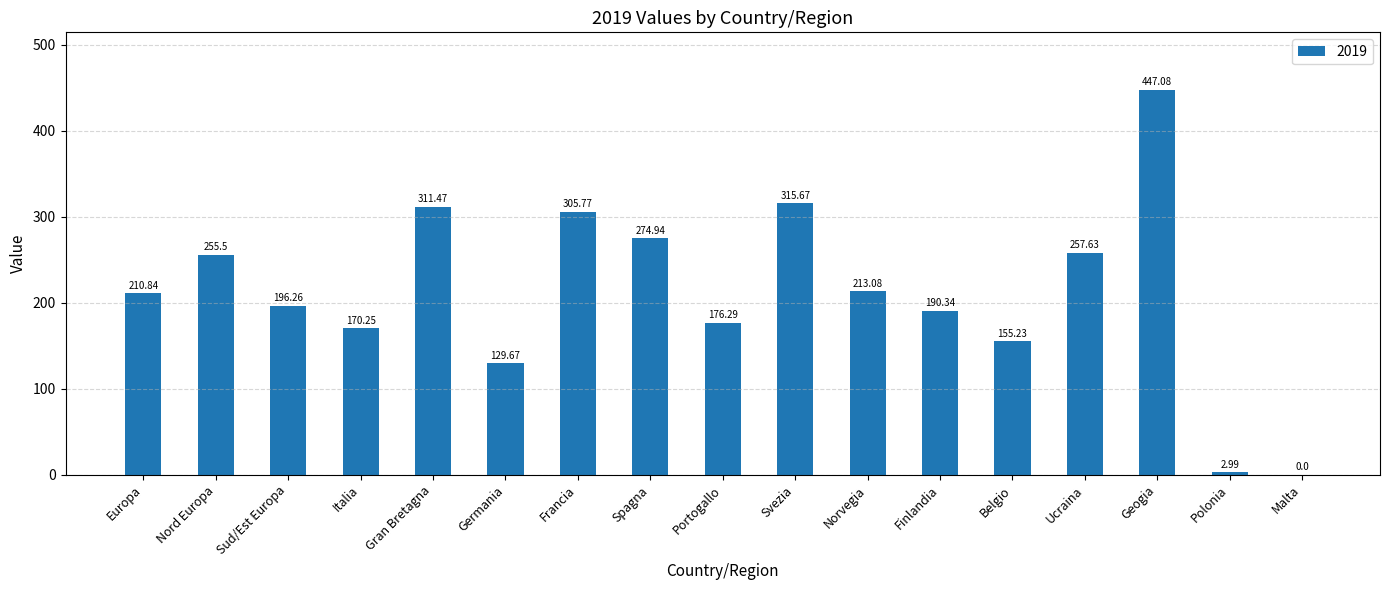

What is the change in value from Gran Bretagna to Norvegia?

-98.4